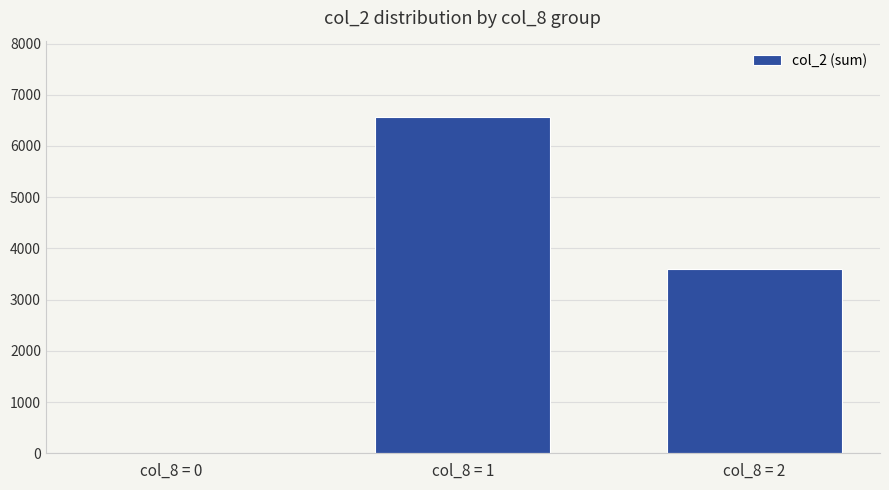

What is the sum of all values?

10170